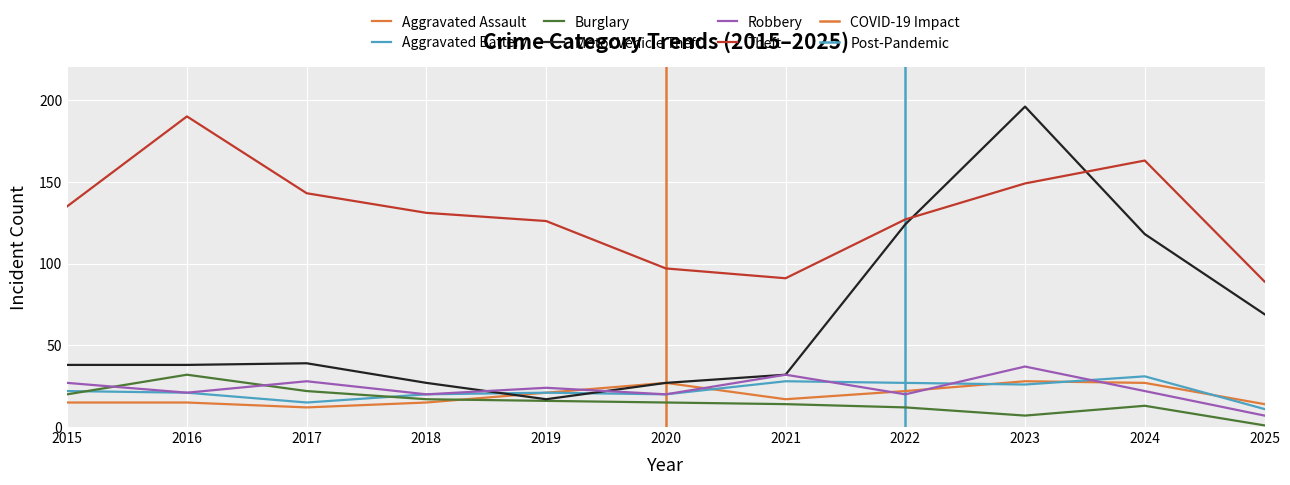

Which series ends up on top after the final intersection of Robbery and Aggravated Battery?

Aggravated Battery